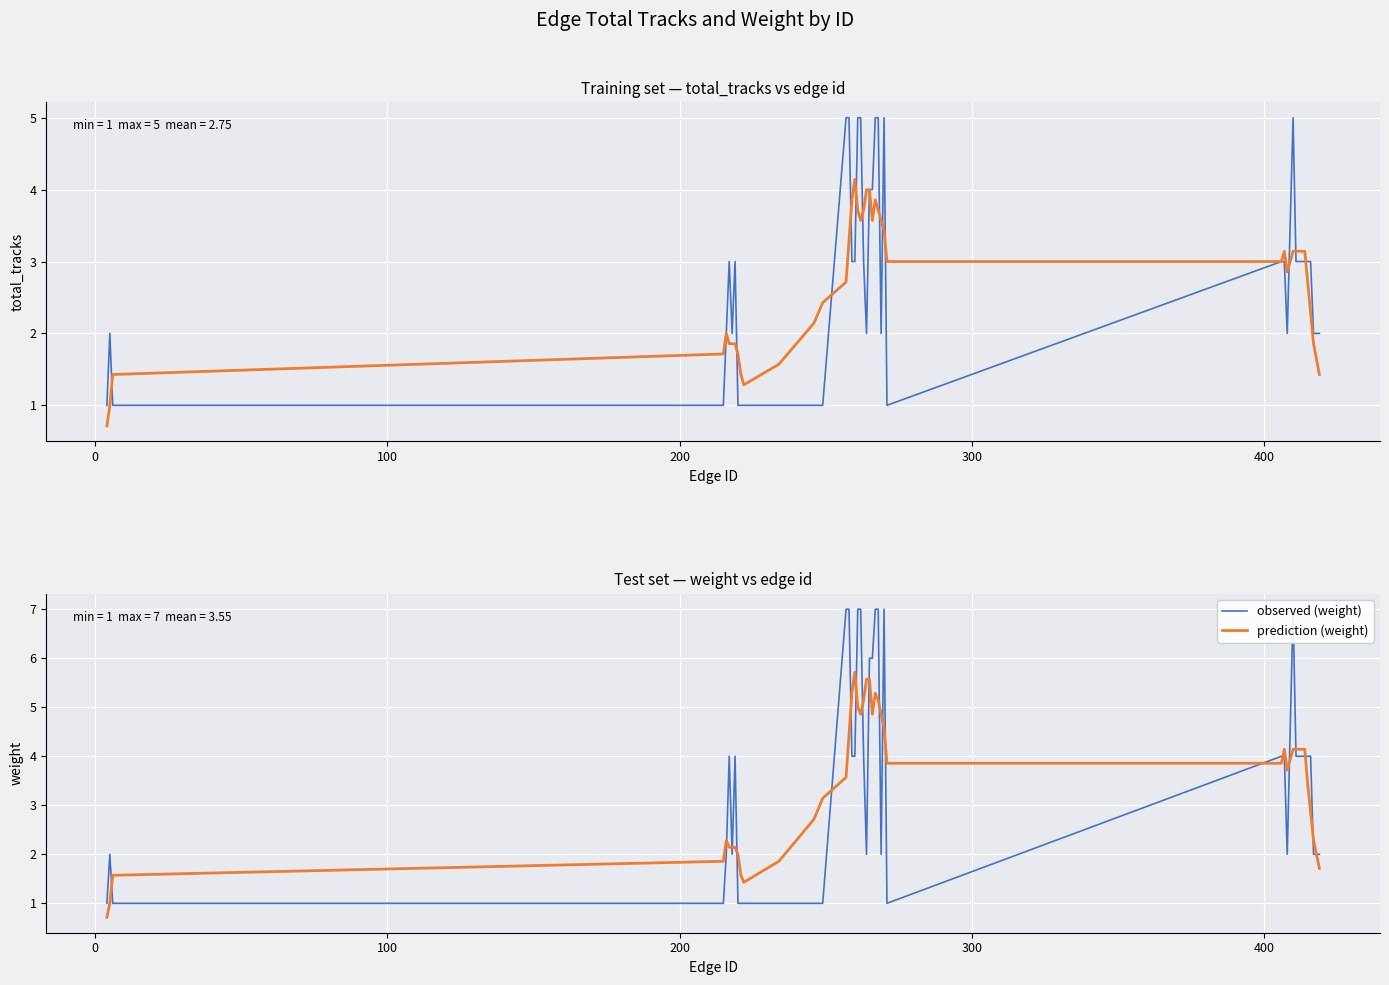

Which series has the widest spread of values?

observed (weight)